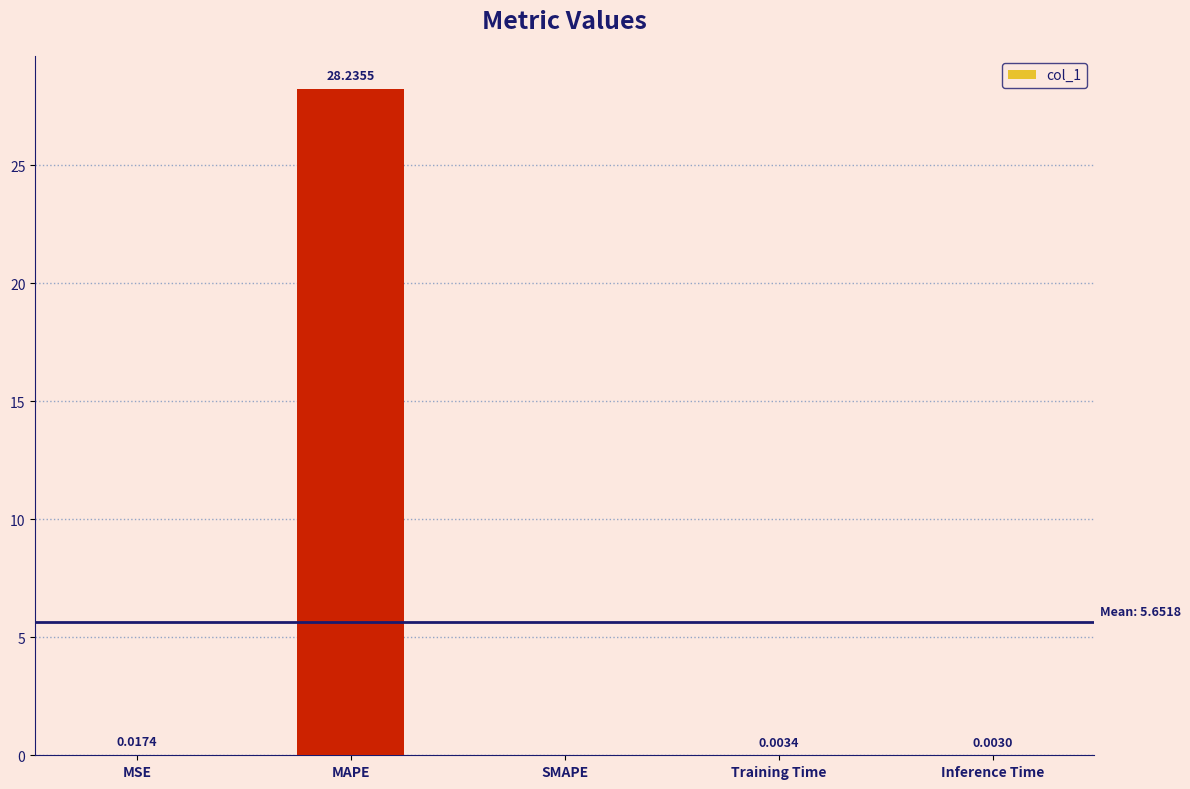

Count the number of values greater than 0.

4